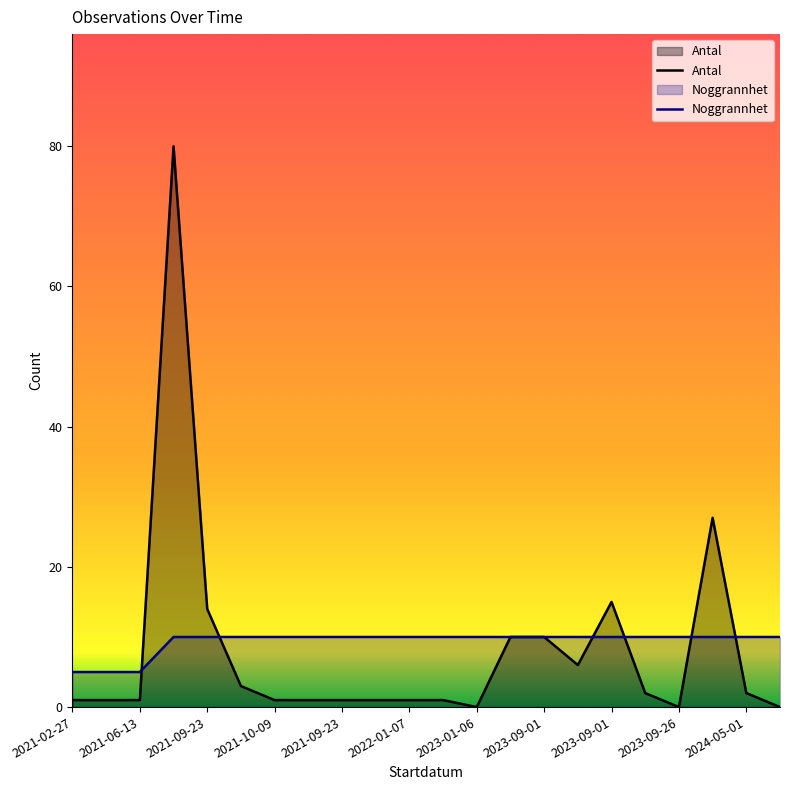

How many data points in Noggrannhet are less than 10?

3